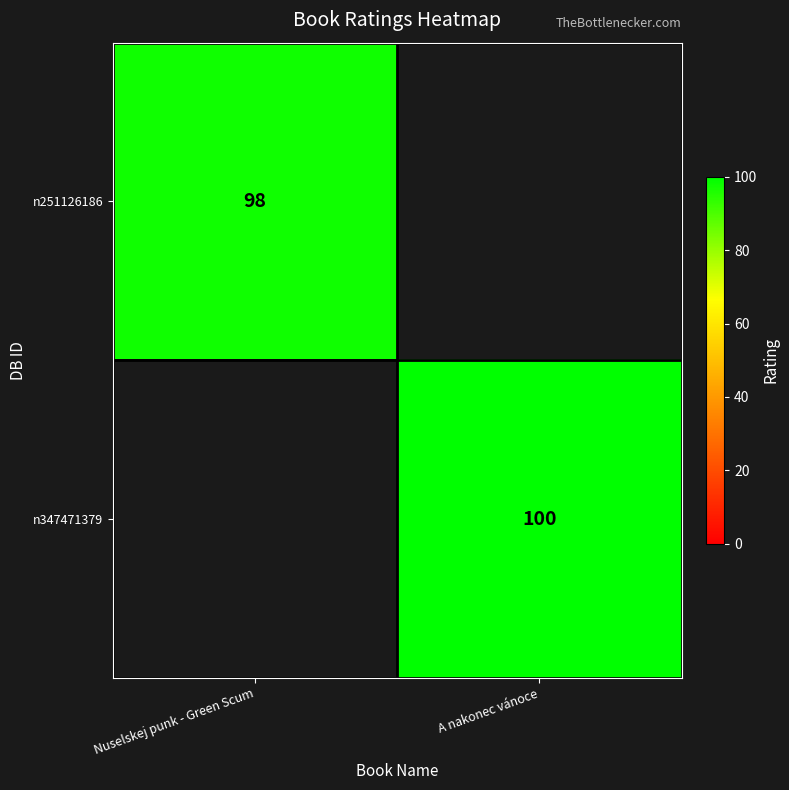

The value of n347471379 at A nakonec vánoce is 100. True or false?

True